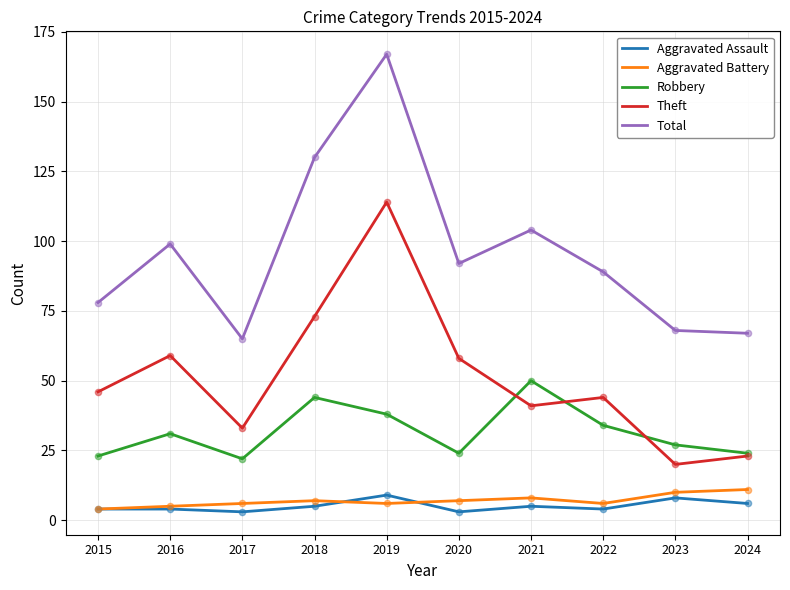

Which series has the largest total across all categories?

Total